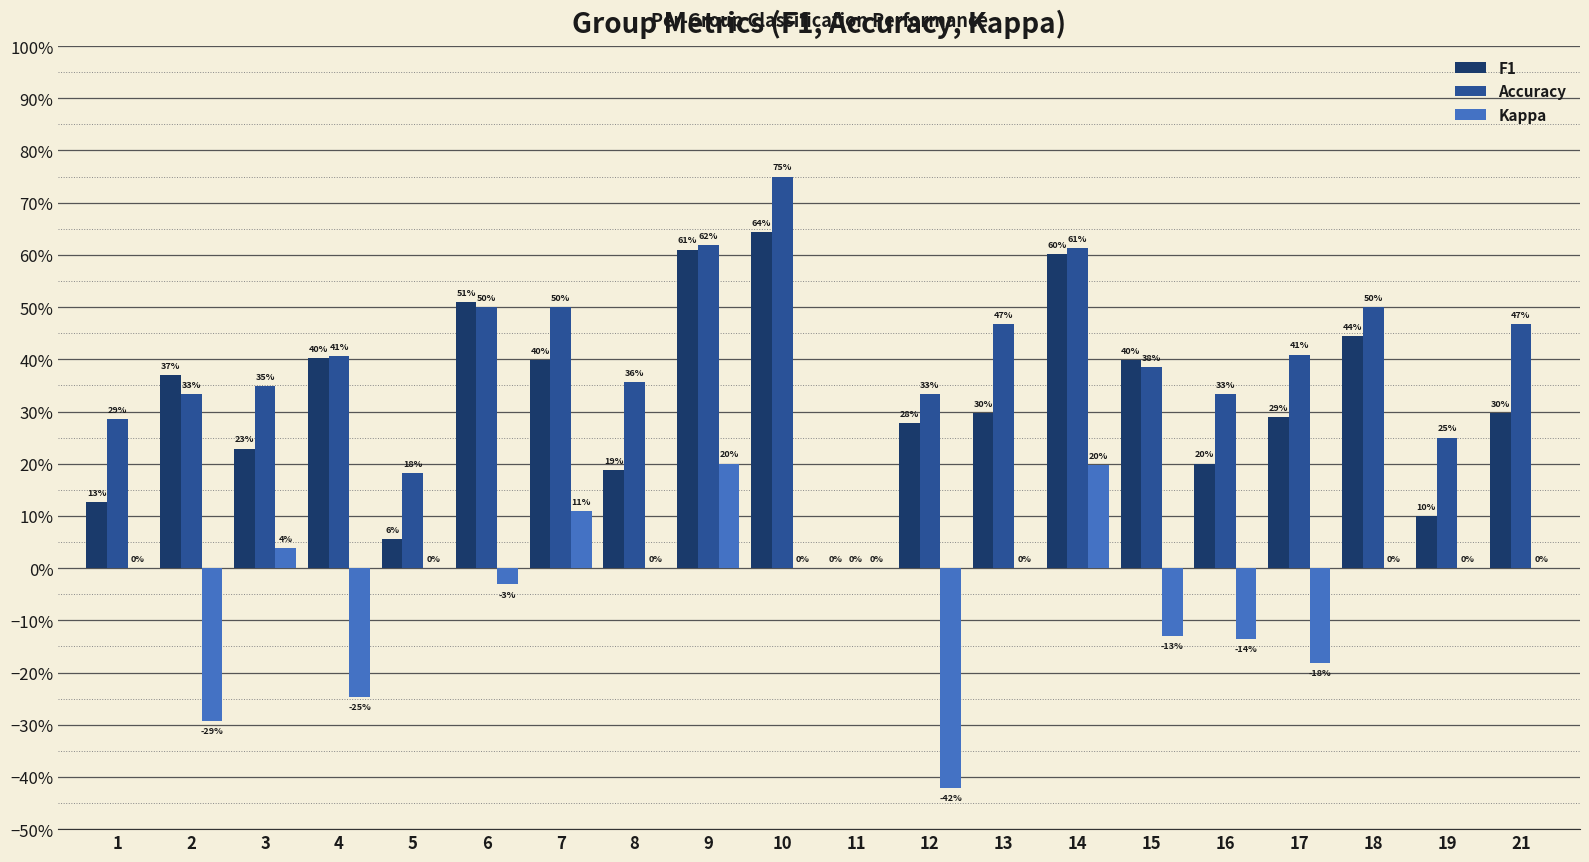

Reading left to right, list all the values displayed in this chart.

F1: 1=0.1	2=0.4	3=0.2	4=0.4	5=0.1	6=0.5	7=0.4	8=0.2	9=0.6	10=0.6	11=0.0	12=0.3	13=0.3	14=0.6	15=0.4	16=0.2	17=0.3	18=0.4	19=0.1	21=0.3
Accuracy: 1=0.3	2=0.3	3=0.3	4=0.4	5=0.2	6=0.5	7=0.5	8=0.4	9=0.6	10=0.8	11=0.0	12=0.3	13=0.5	14=0.6	15=0.4	16=0.3	17=0.4	18=0.5	19=0.2	21=0.5
Kappa: 1=0.0	2=-0.3	3=0.0	4=-0.2	5=0.0	6=-0.0	7=0.1	8=0.0	9=0.2	10=0.0	11=0.0	12=-0.4	13=0.0	14=0.2	15=-0.1	16=-0.1	17=-0.2	18=0.0	19=0.0	21=0.0